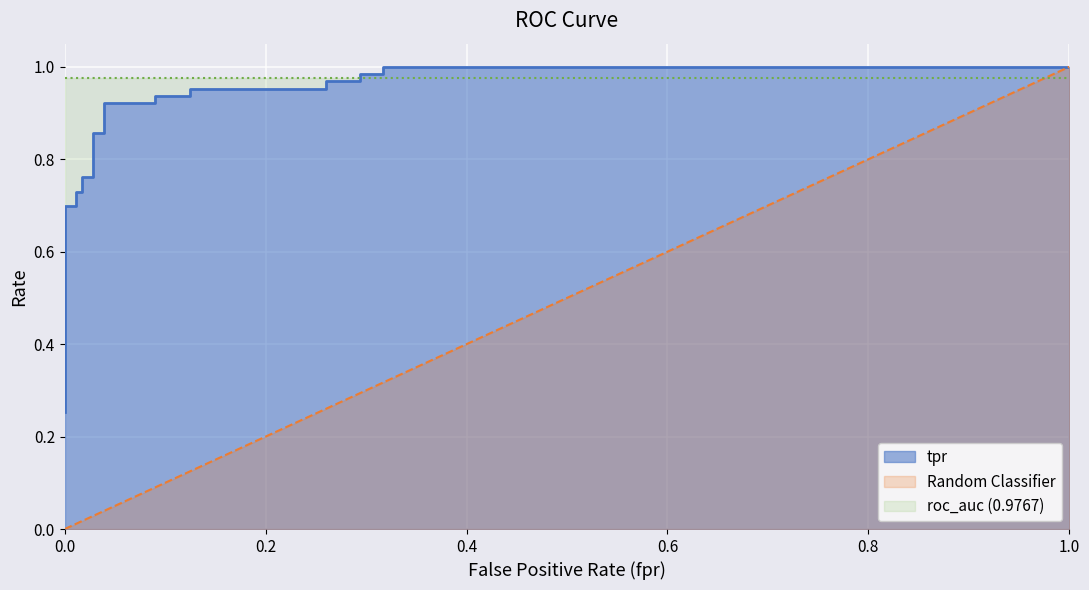

The value at 10 is 1.4. True or false?

False